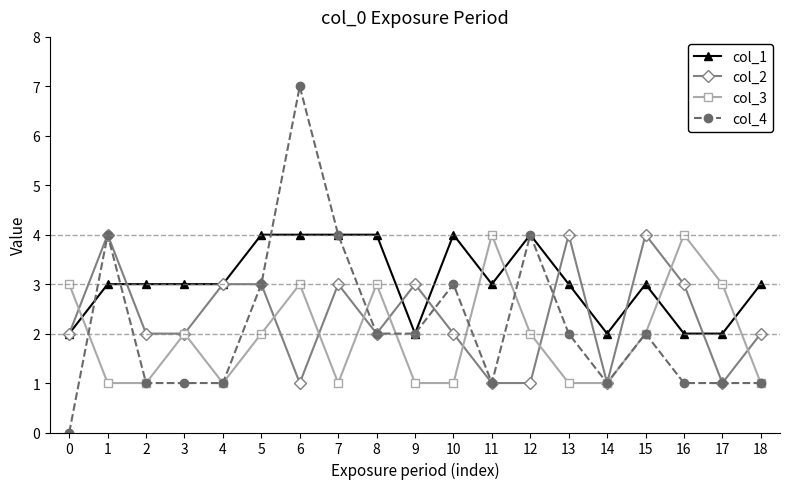

Is the value of col_4 at 10 greater than the value of col_1 at 8?

No